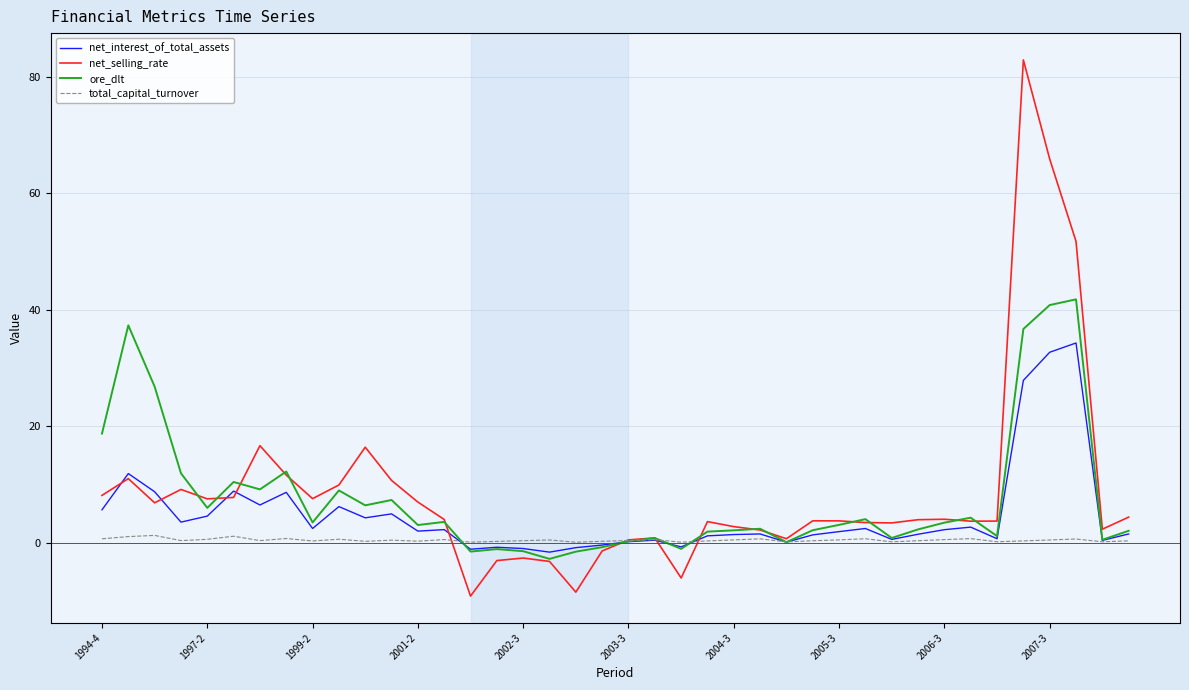

What are all the series names shown in the legend?

net_interest_of_total_assets, net_selling_rate, ore_dlt, total_capital_turnover